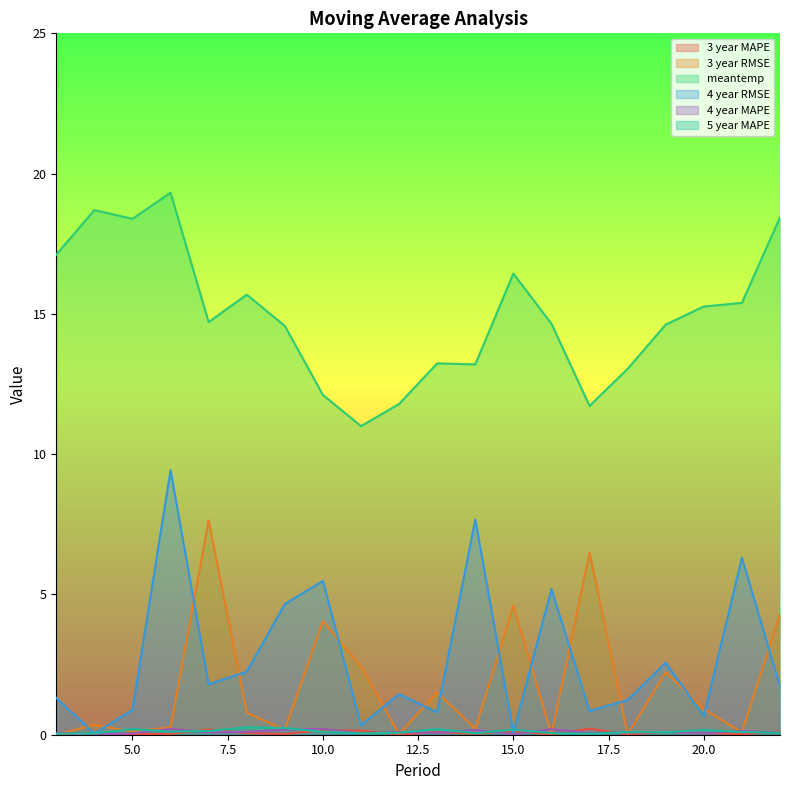

What is the total value across all series at 9?

19.8